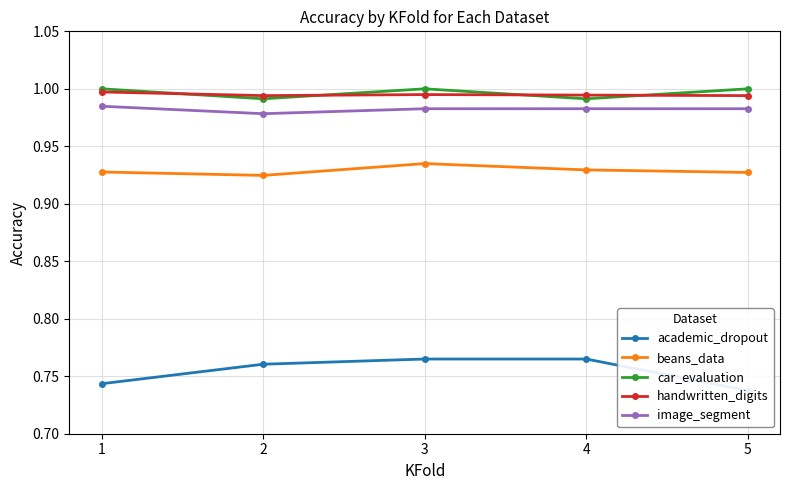

Which category has the highest value in the image_segment series?

1